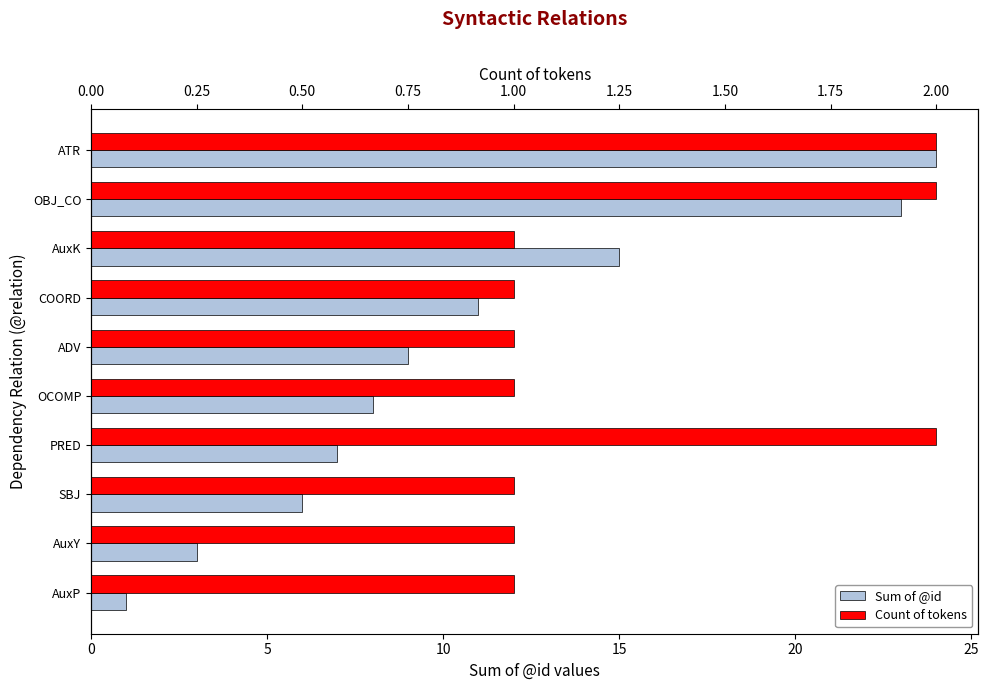

What is the difference between the highest and lowest values at AuxK?

14